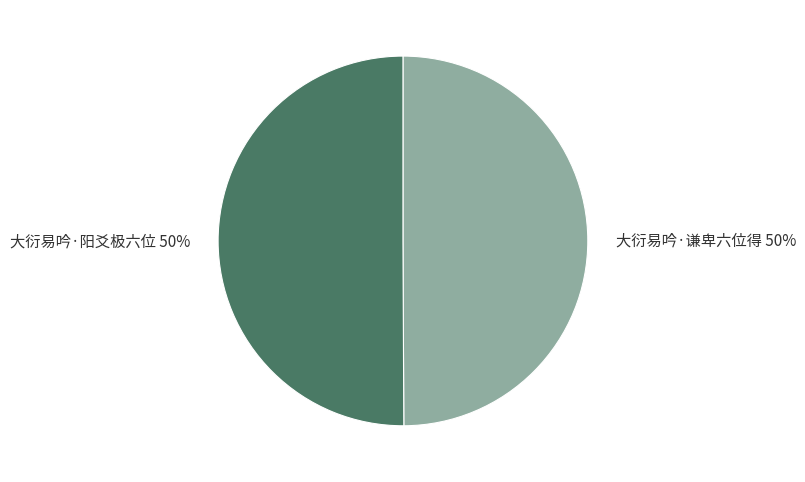

To the nearest percent, what is the average slice percentage?

50%